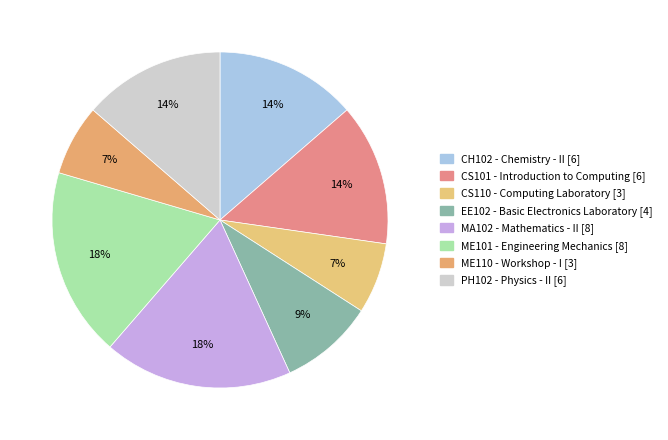

To the nearest percent, what is the difference between the largest and smallest slice percentages?

11%